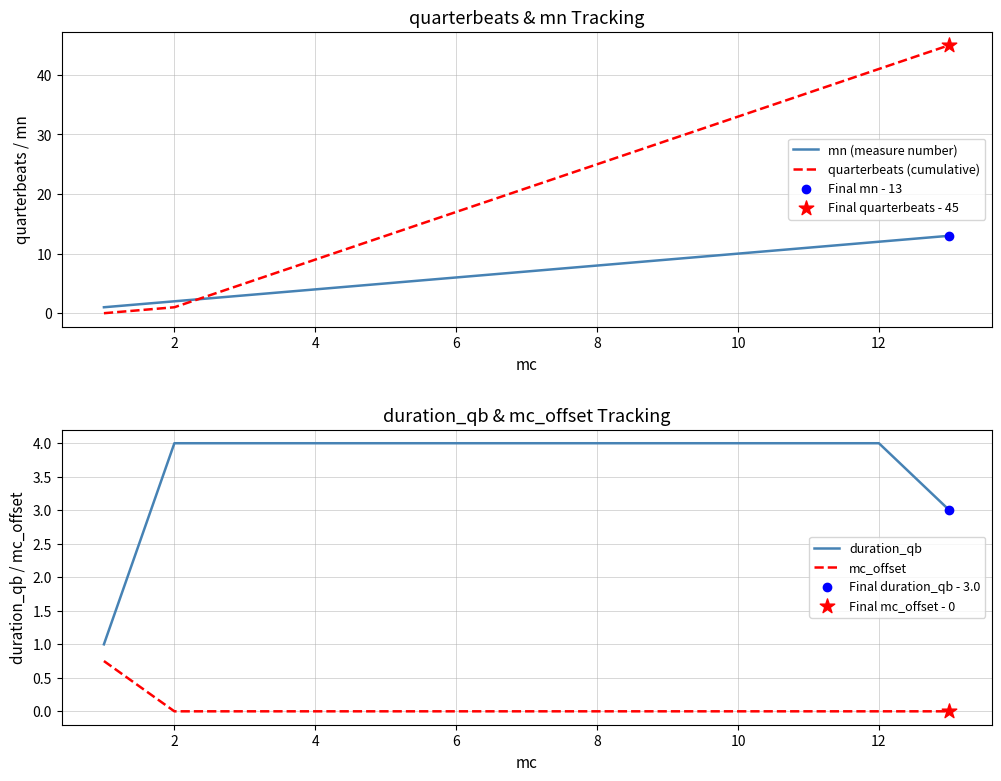

Which series contains the highest Y value?

quarterbeats (cumulative)